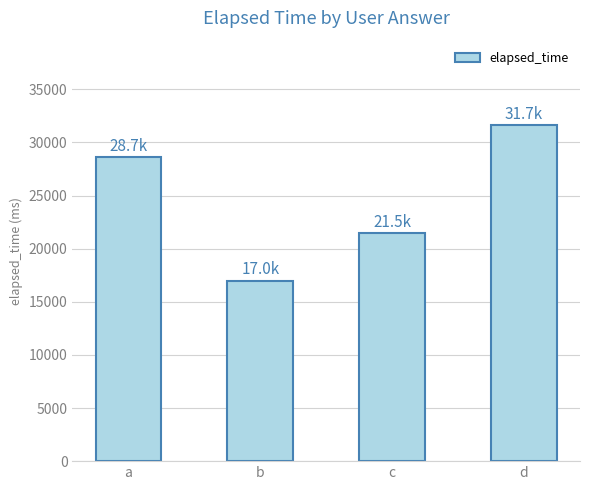

At which label is the value closest to 24333?

c